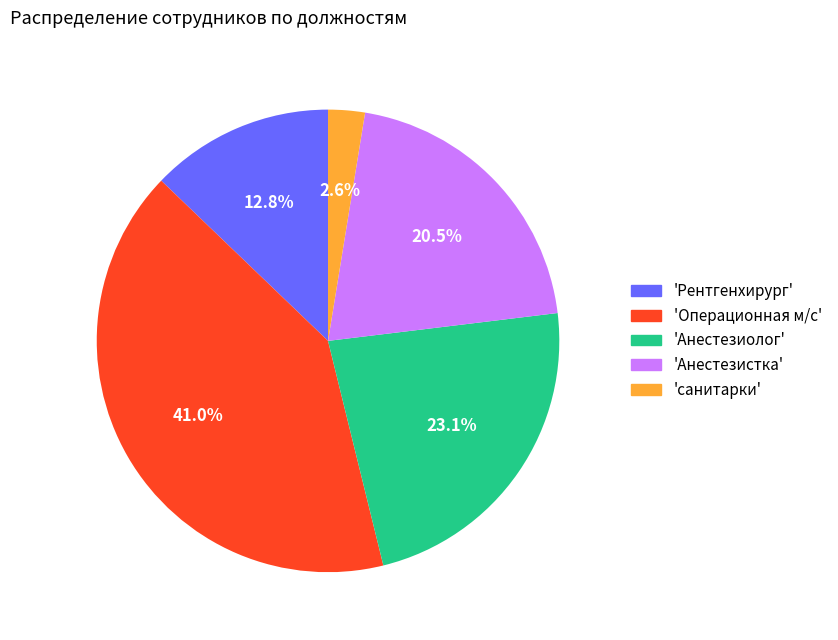

What is the ratio of the value at 'Анестезиолог' to the value at 'Операционная м/с'?

0.6